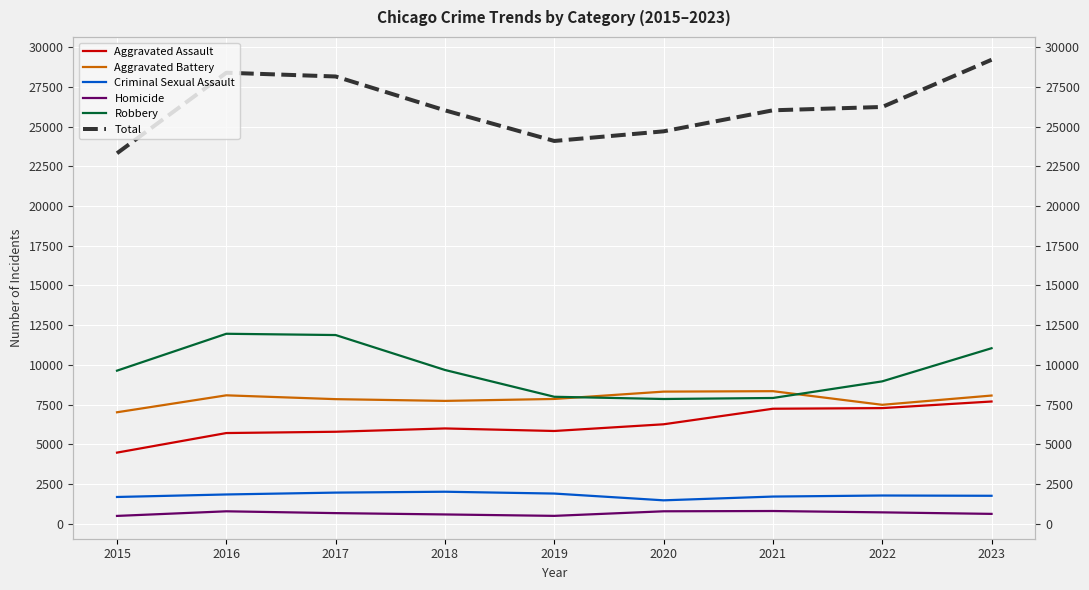

What is the difference between the Aggravated Battery values at 2021 and 2018?

612